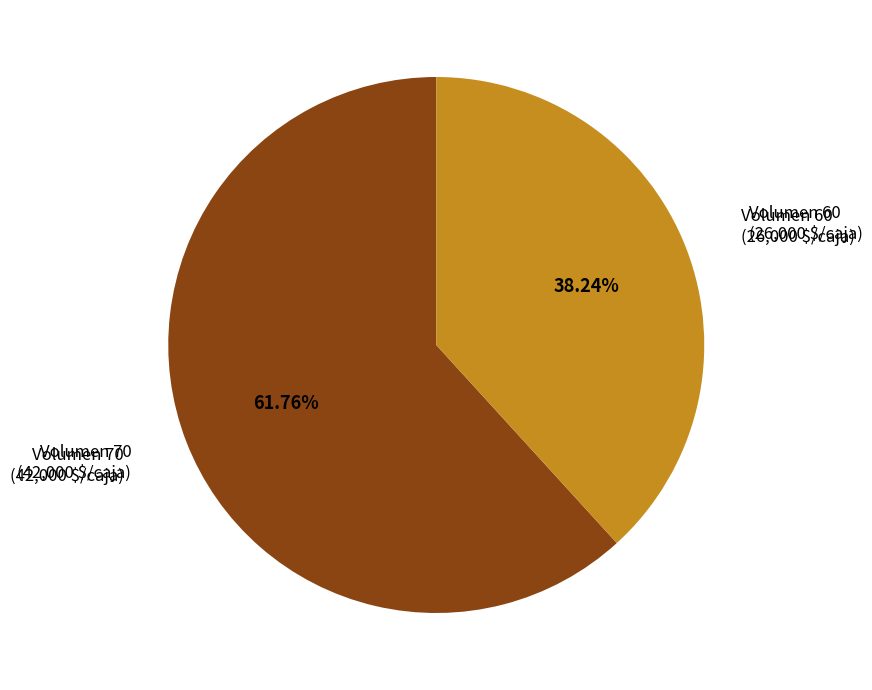

Which slice represents more than half of the pie?

Volumen 70 (42,000 $/caja)